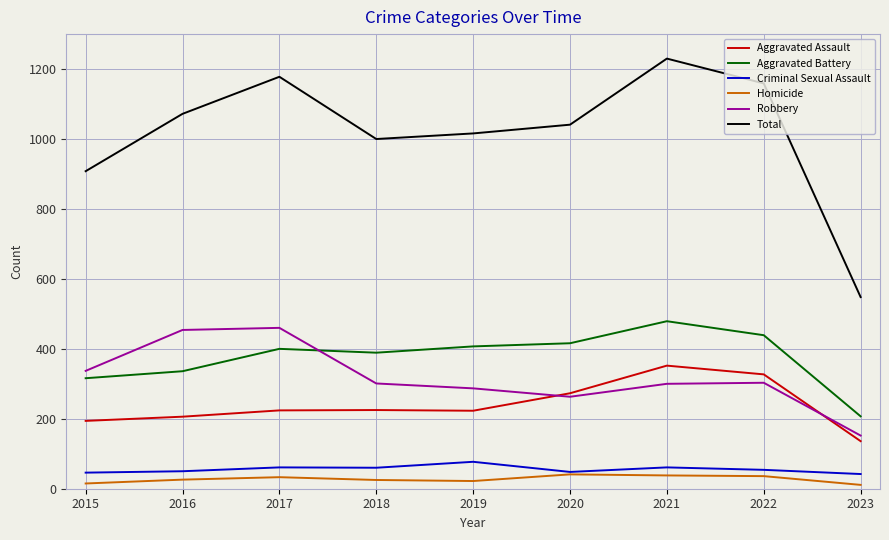

Is the value of Homicide at 2023 greater than the value of Robbery at 2023?

No